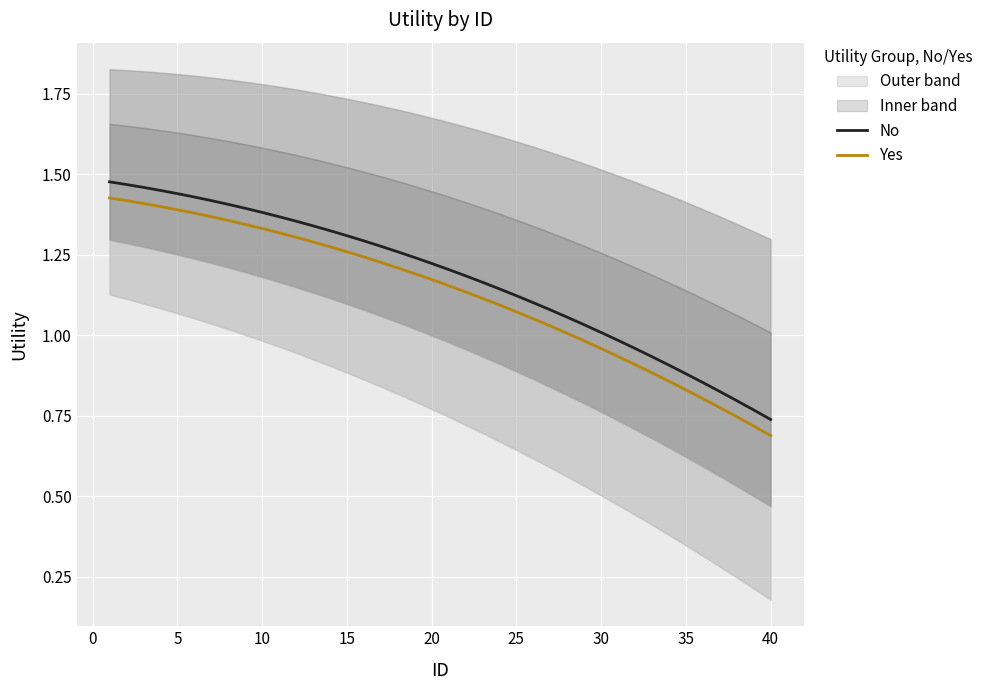

True or false: Yes and No cross at least once.

False